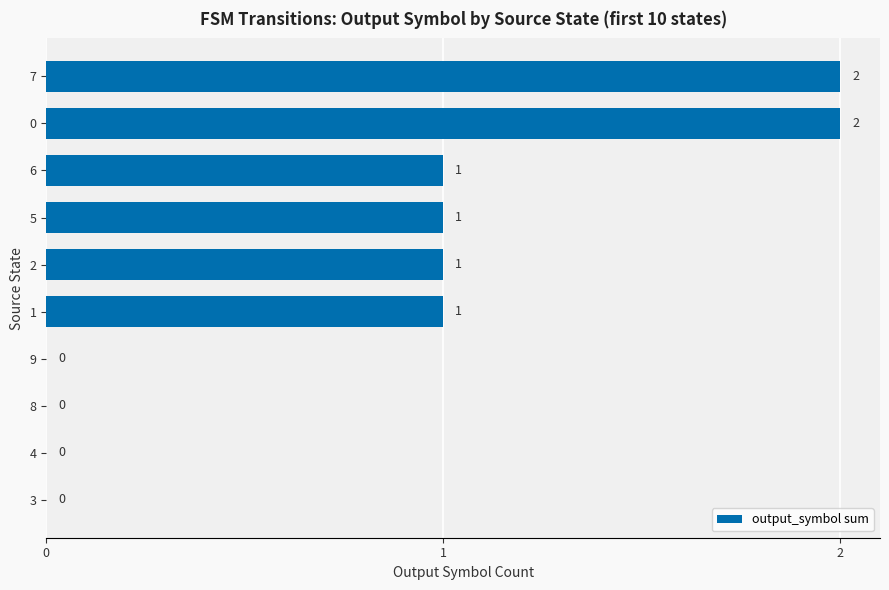

The value at 1 is 0. True or false?

False